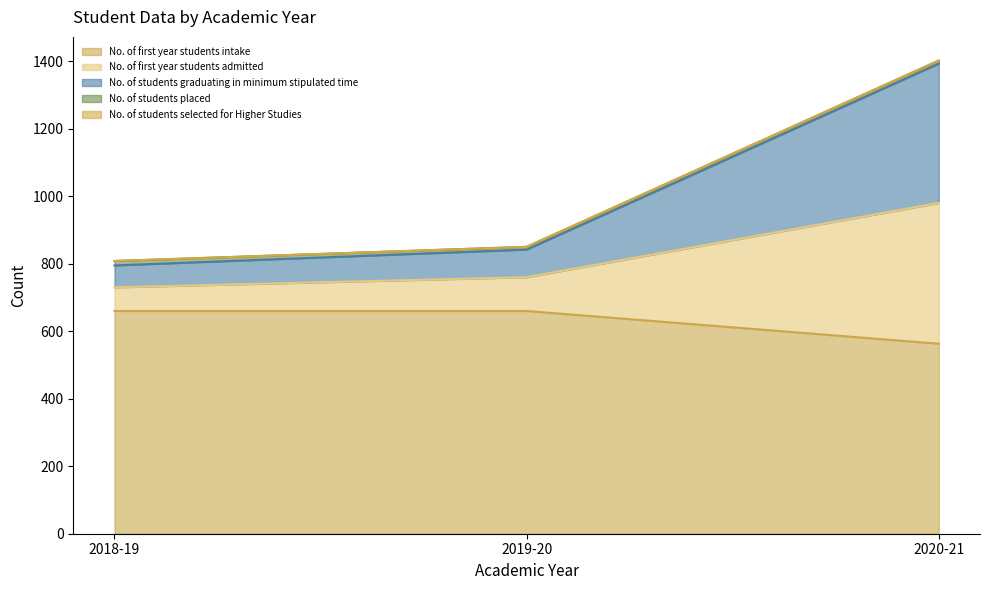

Does the chart display data point markers on the line(s)?

No